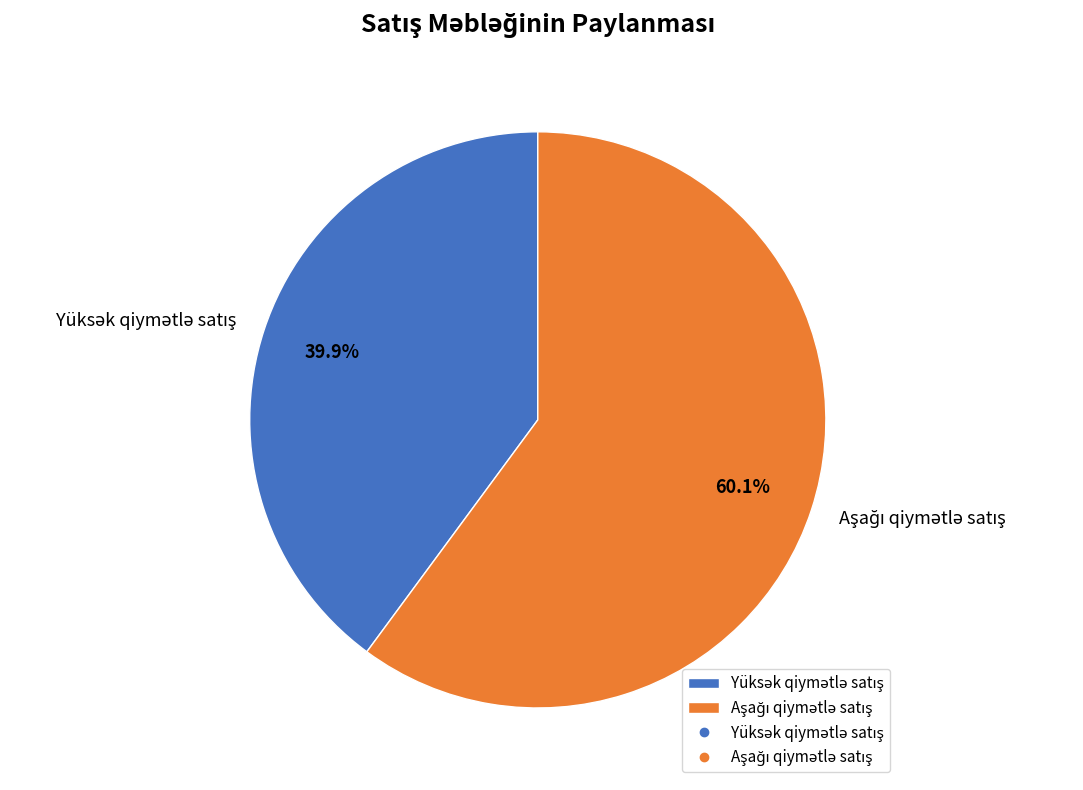

Does any single category account for the majority?

Yes